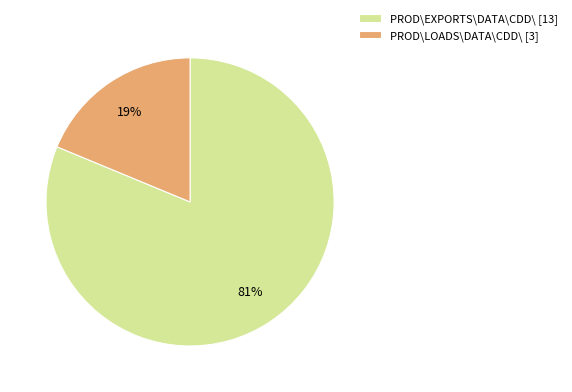

Is there any slice that represents more than half of the pie?

Yes